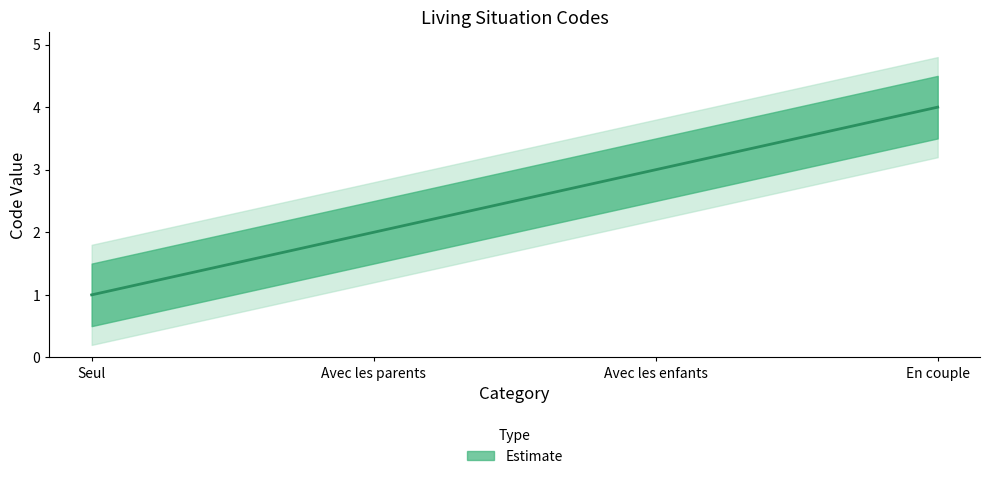

Rank the categories by value from lowest to highest.

Seul, Avec les parents, Avec les enfants, En couple